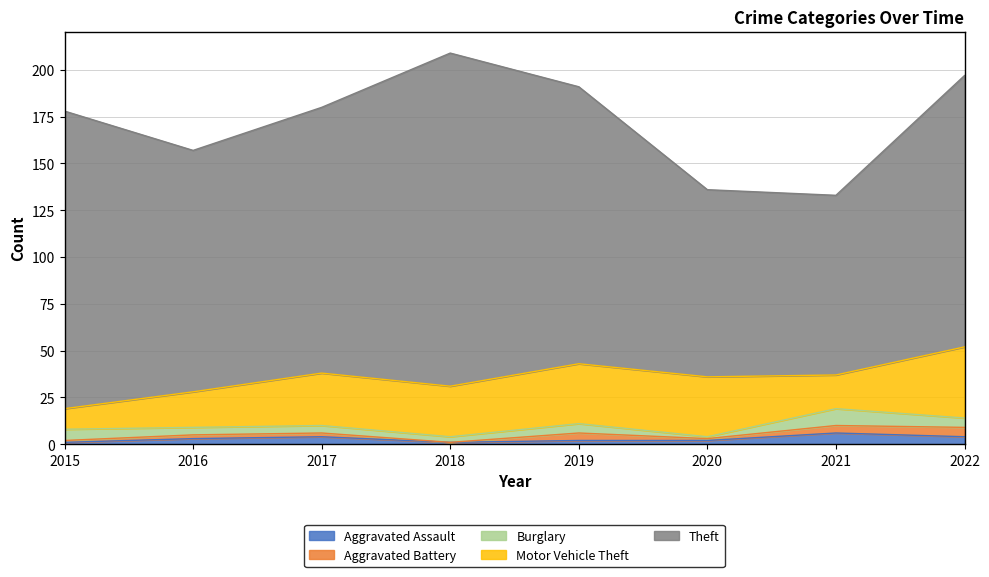

True or false: Aggravated Assault has a value of 2 at 2020.

True